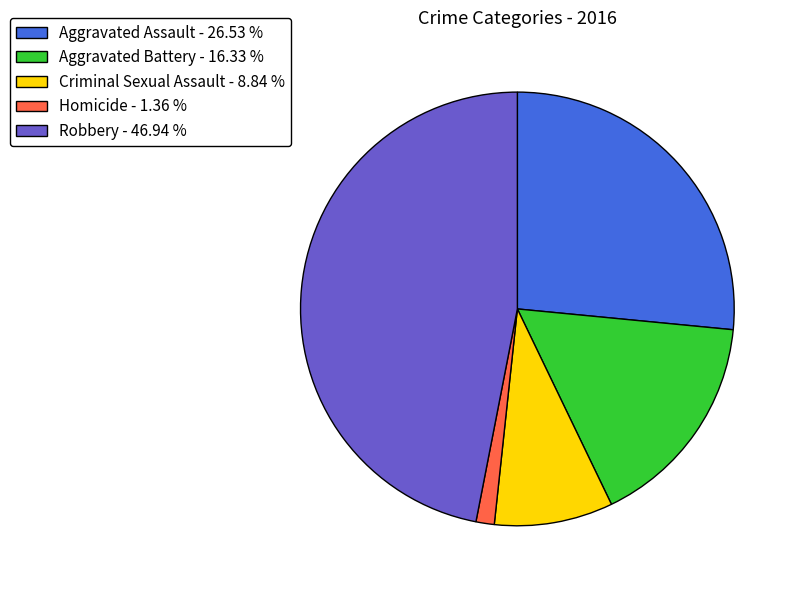

Rank the categories by value from highest to lowest.

Robbery, Aggravated Assault, Aggravated Battery, Criminal Sexual Assault, Homicide